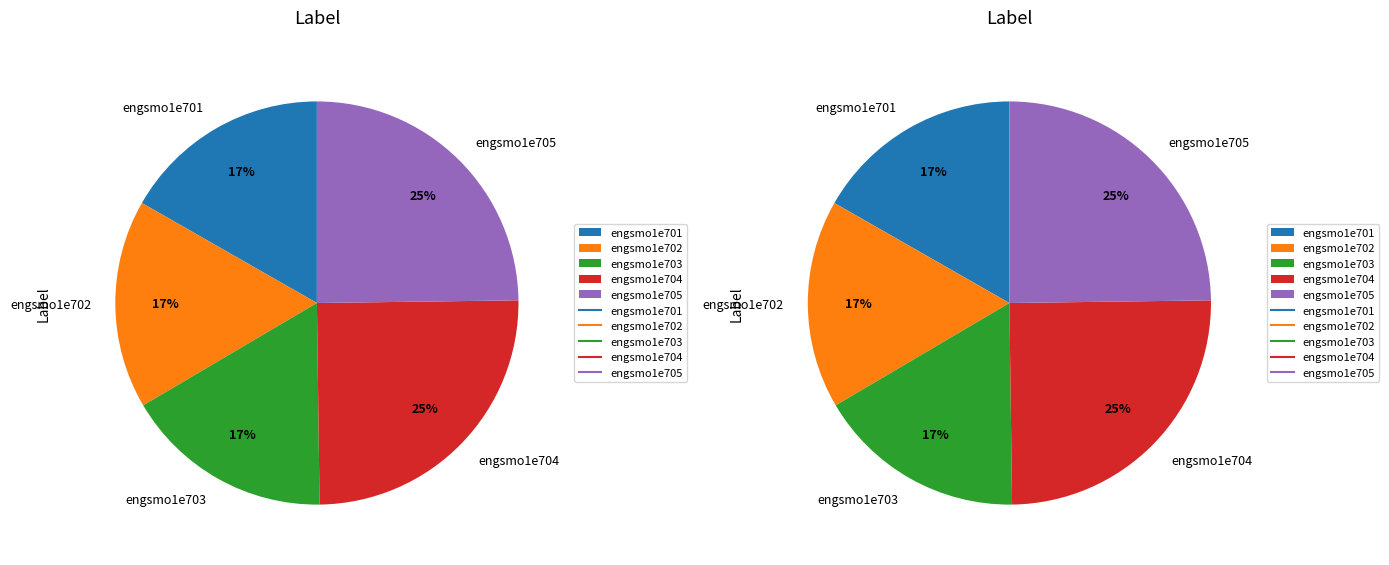

Count the number of slices in the pie.

5